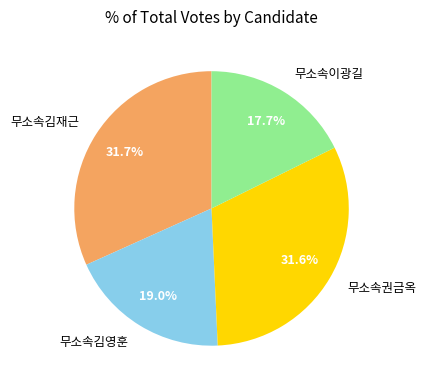

Between 무소속김재근 and 무소속이광길, which is larger?

무소속김재근